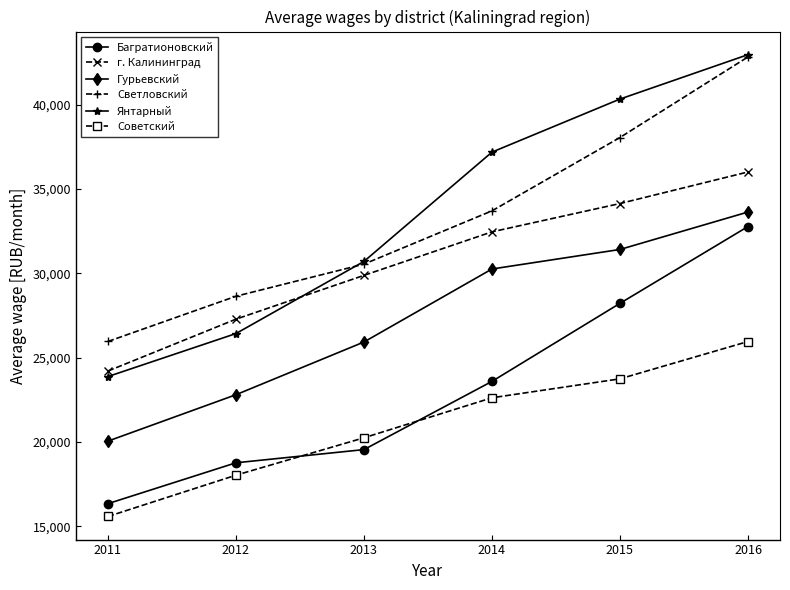

How many lines are shown in the chart?

6